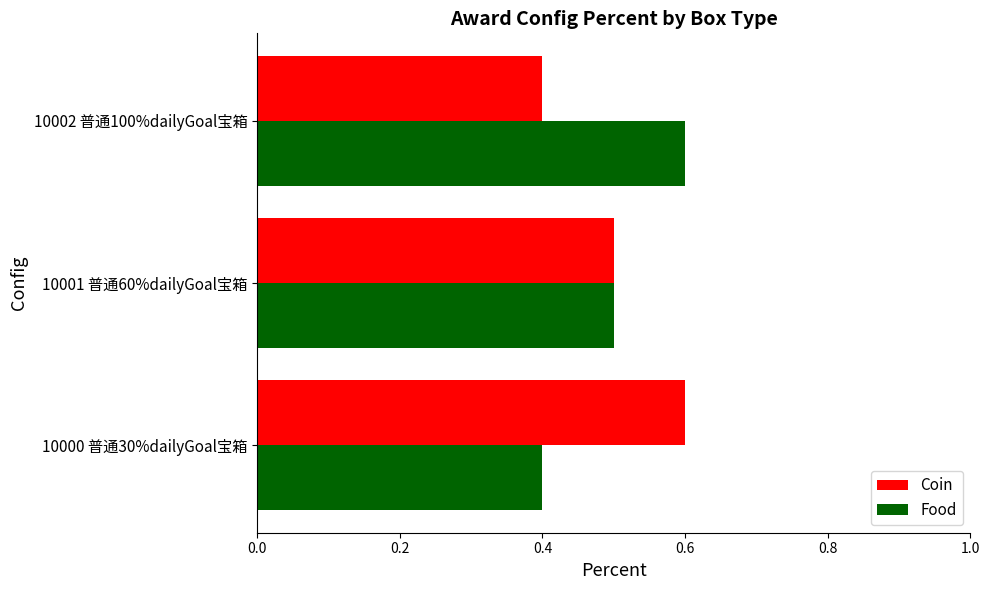

What is the sum of the Coin values at 10001 普通60%dailyGoal宝箱 and 10000 普通30%dailyGoal宝箱?

1.1